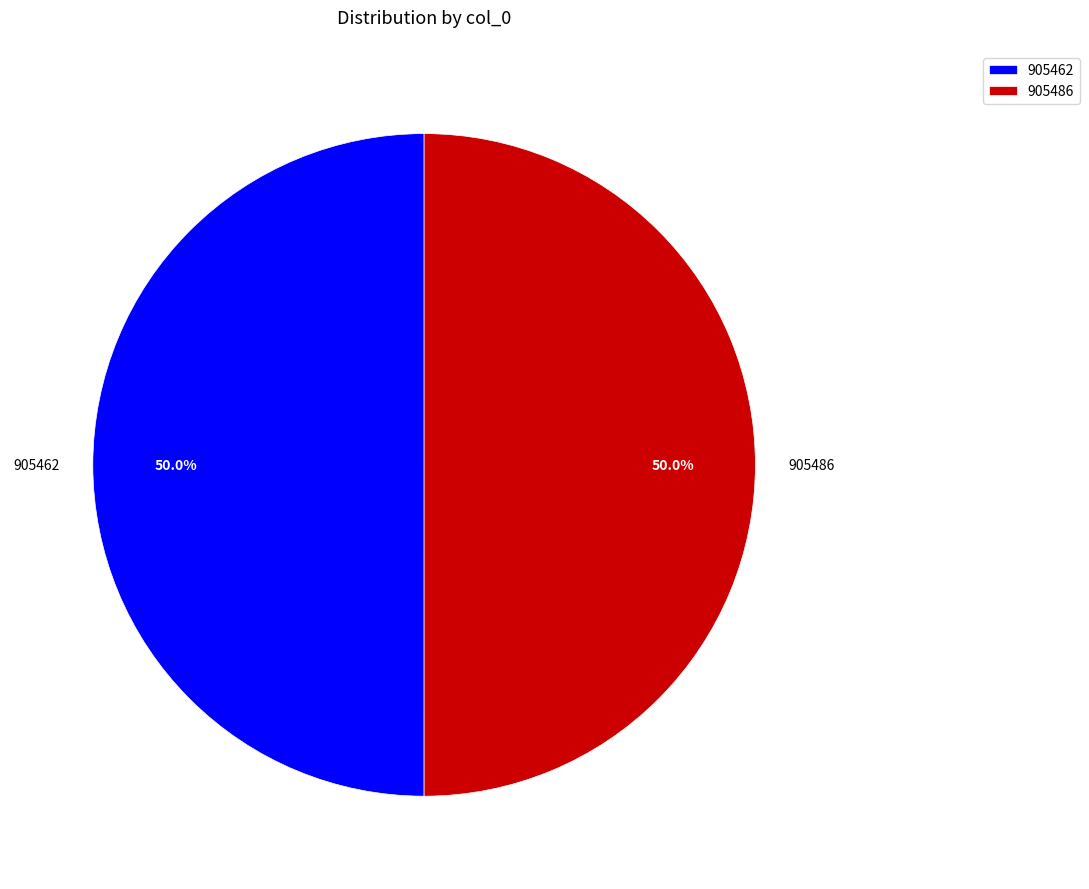

How many slices are in this pie chart?

2